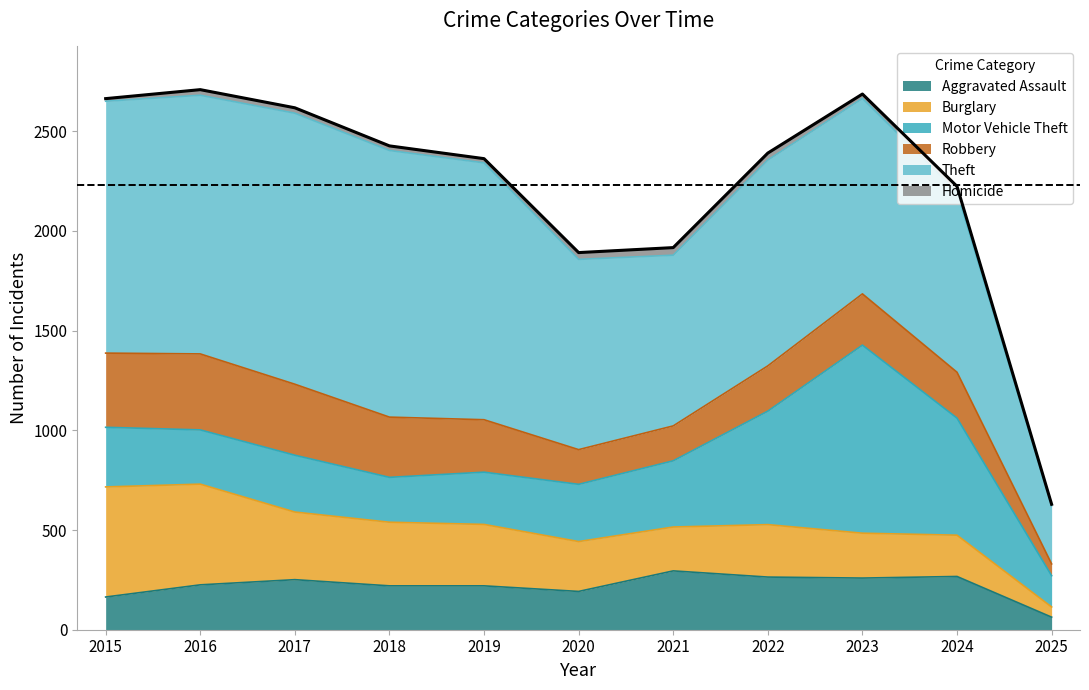

Which category has the highest value across all series?

2017